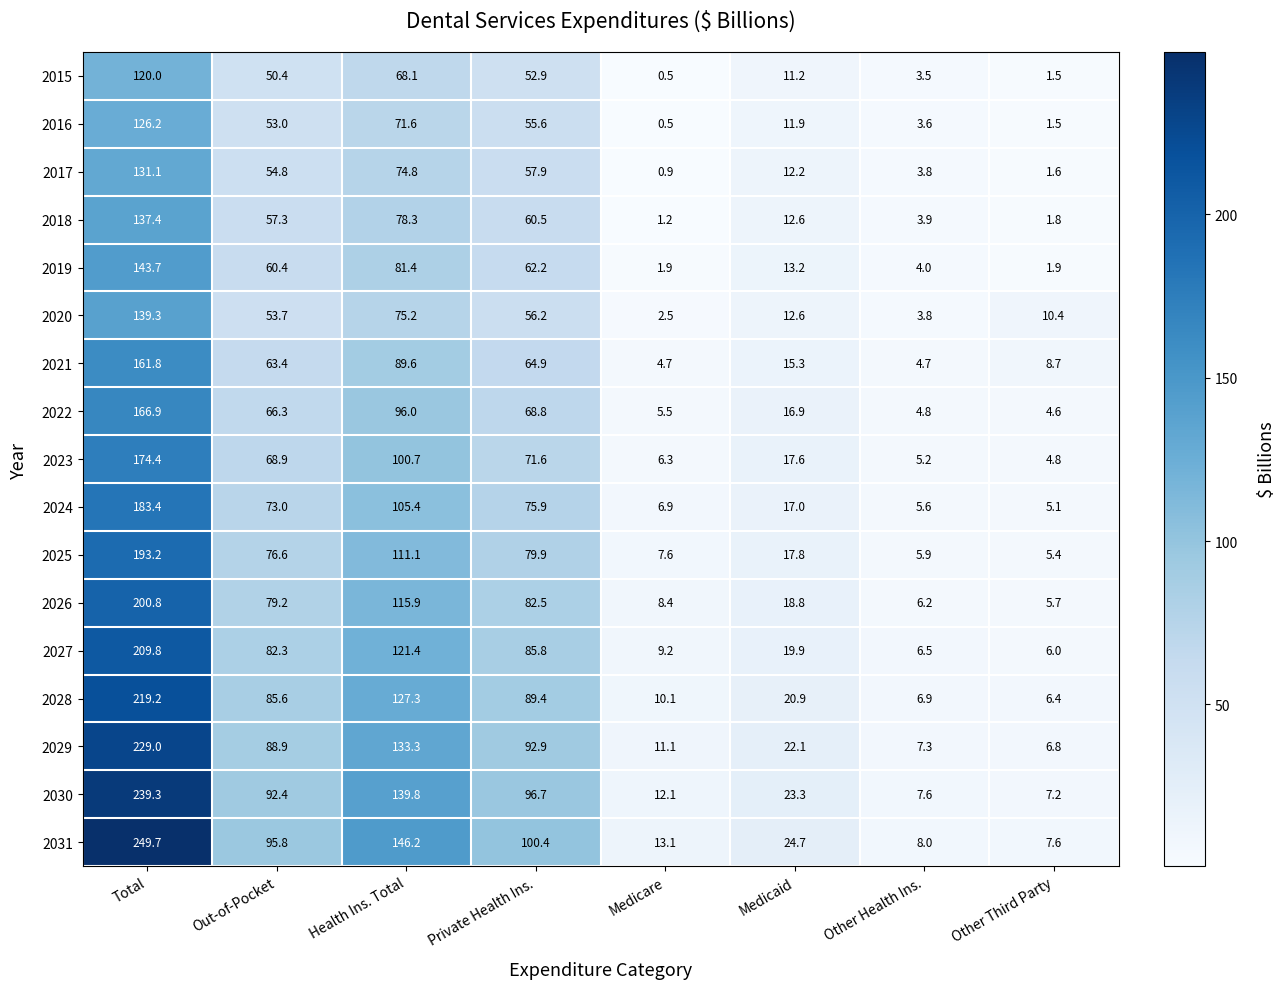

At which category is the sum across all series the highest?

Total